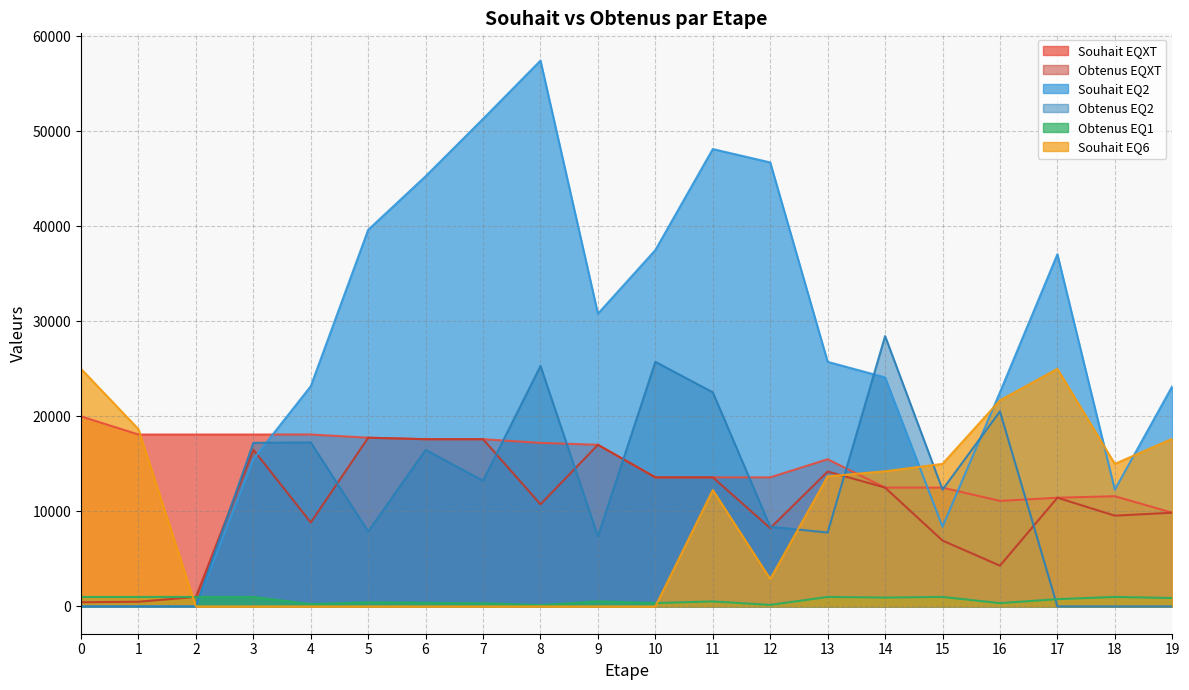

What is the value of the Obtenus EQXT point at the 16th from the left?

6930.2